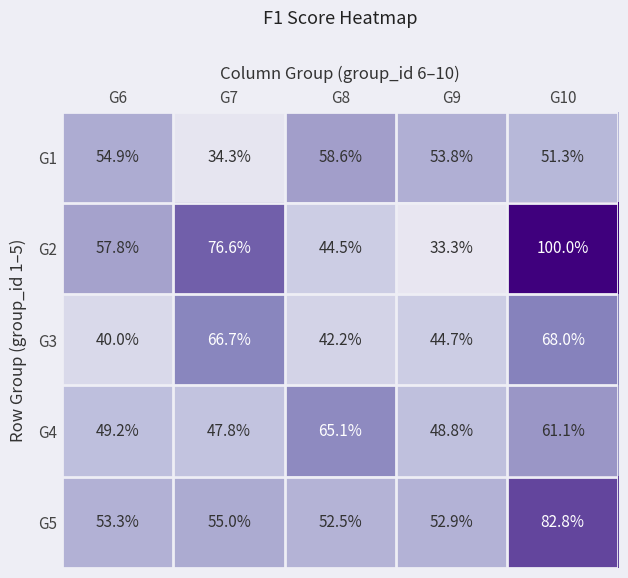

At which category is the sum across all series the highest?

G10